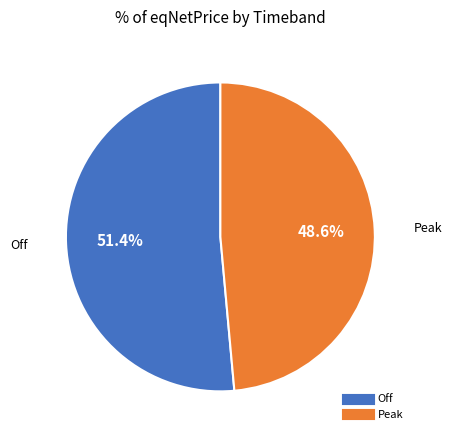

Approximately how many times larger is the value at Off compared to Peak?

1.1